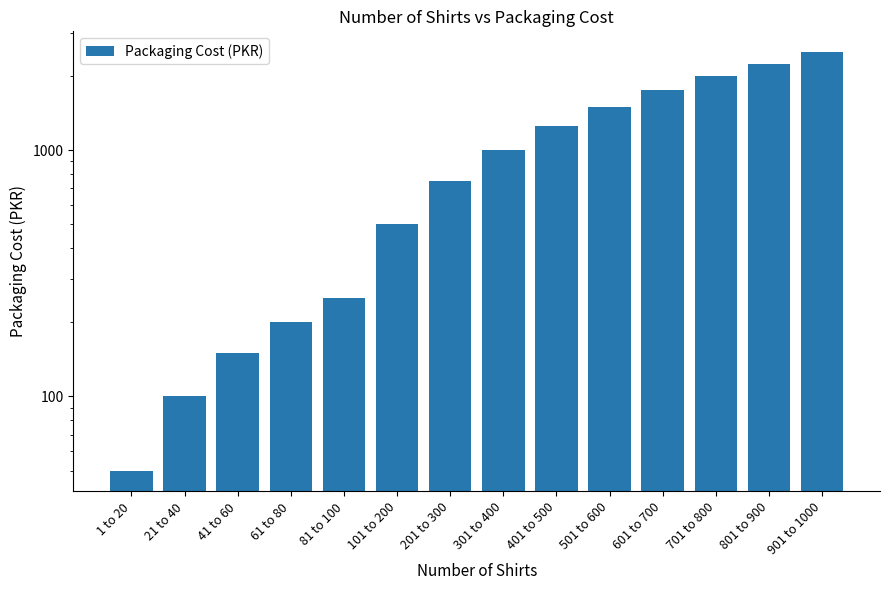

List the labels in order of value, largest first.

901 to 1000, 801 to 900, 701 to 800, 601 to 700, 501 to 600, 401 to 500, 301 to 400, 201 to 300, 101 to 200, 81 to 100, 61 to 80, 41 to 60, 21 to 40, 1 to 20